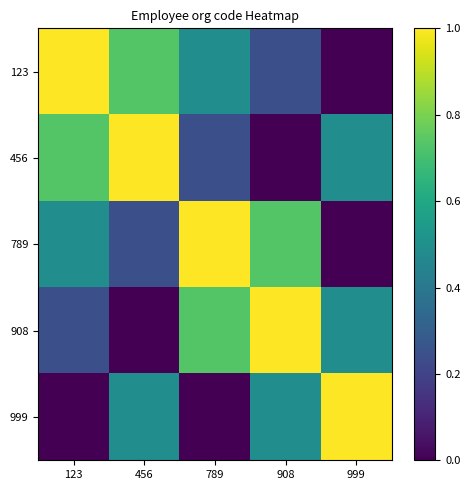

What is the spread (max minus min) of values at 908?

1.0